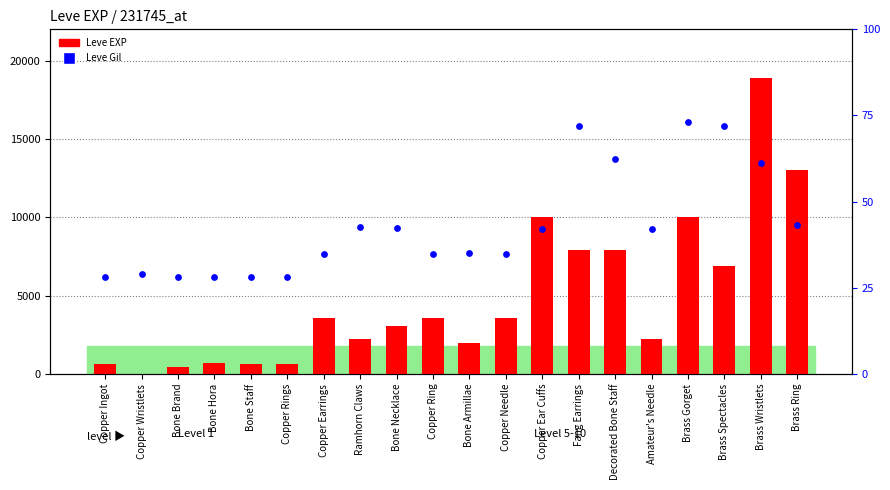

At how many categories does at least one series exceed 13053?

1